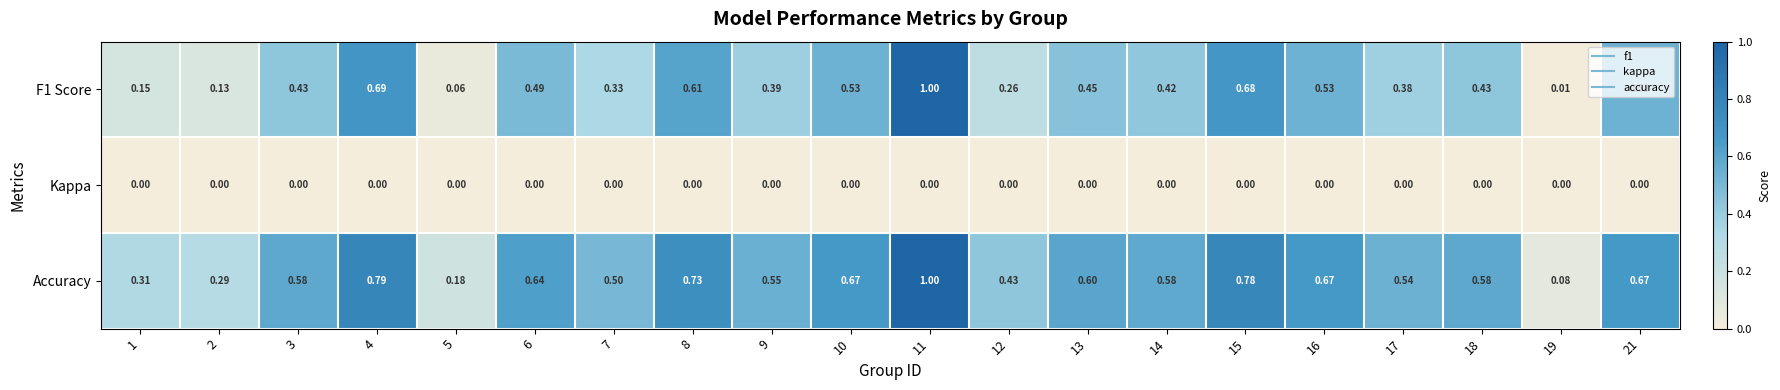

Is the value of Accuracy at 10 greater than the value of F1 Score at 8?

Yes